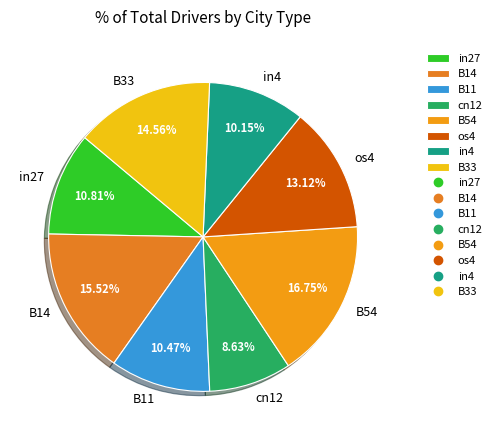

Is there a majority slice in this chart?

No